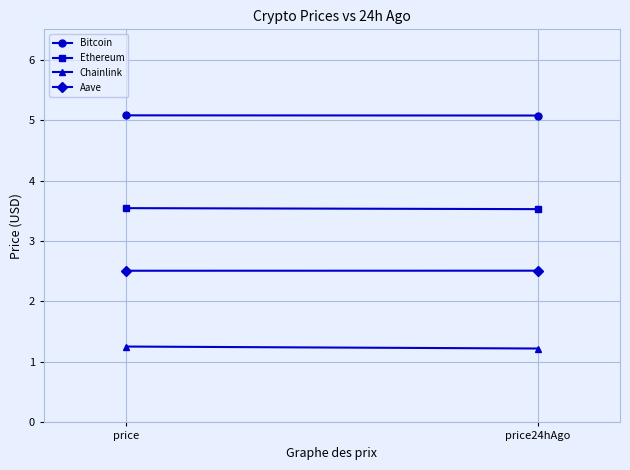

At price24hAgo, list the series in order from largest to smallest.

Bitcoin, Ethereum, Aave, Chainlink